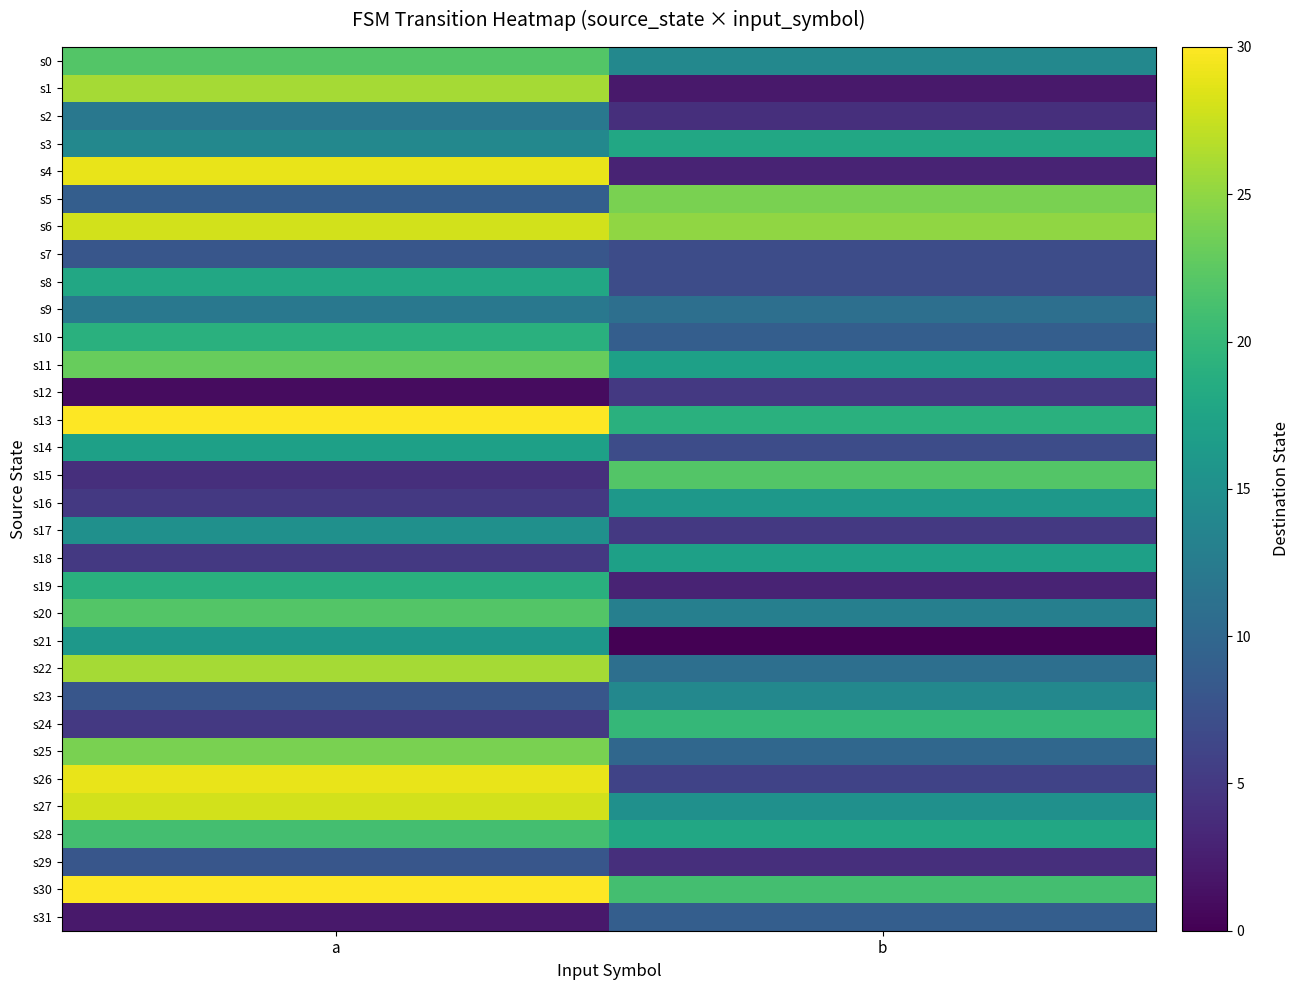

Reading left to right, what are all the values shown in this chart?

s0: a=22	b=14
s1: a=26	b=2
s2: a=12	b=4
s3: a=14	b=18
s4: a=29	b=3
s5: a=9	b=24
s6: a=28	b=25
s7: a=8	b=7
s8: a=18	b=7
s9: a=12	b=11
s10: a=19	b=9
s11: a=23	b=17
s12: a=1	b=5
s13: a=30	b=19
s14: a=17	b=7
s15: a=4	b=22
s16: a=5	b=16
s17: a=15	b=5
s18: a=5	b=17
s19: a=19	b=3
s20: a=22	b=13
s21: a=16	b=0
s22: a=26	b=11
s23: a=8	b=14
s24: a=5	b=20
s25: a=24	b=10
s26: a=29	b=6
s27: a=28	b=15
s28: a=21	b=18
s29: a=8	b=4
s30: a=30	b=21
s31: a=2	b=9